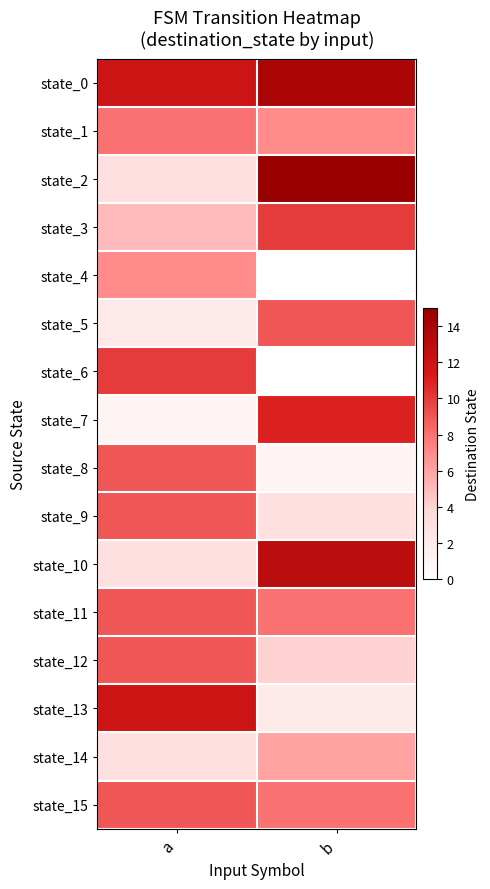

List the series in order of their peak value, lowest first.

state_14, state_4, state_1, state_5, state_8, state_9, state_11, state_12, state_15, state_3, state_6, state_7, state_13, state_10, state_0, state_2